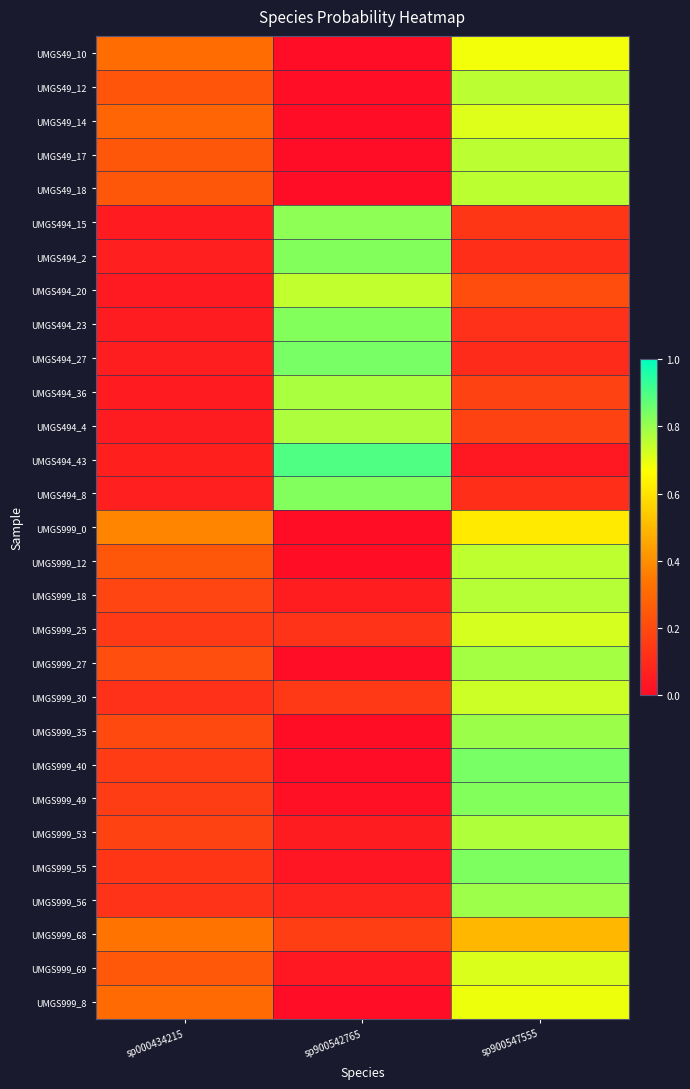

Reading left to right, list all the values displayed in this chart.

UMGS49_10: sp000434215=0.3	sp900542765=0.0	sp900547555=0.7
UMGS49_12: sp000434215=0.2	sp900542765=0.0	sp900547555=0.8
UMGS49_14: sp000434215=0.3	sp900542765=0.0	sp900547555=0.7
UMGS49_17: sp000434215=0.2	sp900542765=0.0	sp900547555=0.8
UMGS49_18: sp000434215=0.2	sp900542765=0.0	sp900547555=0.8
UMGS494_15: sp000434215=0.0	sp900542765=0.8	sp900547555=0.1
UMGS494_2: sp000434215=0.1	sp900542765=0.8	sp900547555=0.1
UMGS494_20: sp000434215=0.0	sp900542765=0.7	sp900547555=0.2
UMGS494_23: sp000434215=0.1	sp900542765=0.8	sp900547555=0.1
UMGS494_27: sp000434215=0.1	sp900542765=0.8	sp900547555=0.1
UMGS494_36: sp000434215=0.0	sp900542765=0.8	sp900547555=0.2
UMGS494_4: sp000434215=0.1	sp900542765=0.8	sp900547555=0.2
UMGS494_43: sp000434215=0.1	sp900542765=0.9	sp900547555=0.0
UMGS494_8: sp000434215=0.1	sp900542765=0.8	sp900547555=0.1
UMGS999_0: sp000434215=0.4	sp900542765=0.0	sp900547555=0.6
UMGS999_12: sp000434215=0.2	sp900542765=0.0	sp900547555=0.8
UMGS999_18: sp000434215=0.2	sp900542765=0.1	sp900547555=0.8
UMGS999_25: sp000434215=0.2	sp900542765=0.1	sp900547555=0.7
UMGS999_27: sp000434215=0.2	sp900542765=0.0	sp900547555=0.8
UMGS999_30: sp000434215=0.1	sp900542765=0.1	sp900547555=0.7
UMGS999_35: sp000434215=0.2	sp900542765=0.0	sp900547555=0.8
UMGS999_40: sp000434215=0.2	sp900542765=0.0	sp900547555=0.8
UMGS999_49: sp000434215=0.2	sp900542765=0.0	sp900547555=0.8
UMGS999_53: sp000434215=0.2	sp900542765=0.1	sp900547555=0.8
UMGS999_55: sp000434215=0.1	sp900542765=0.0	sp900547555=0.8
UMGS999_56: sp000434215=0.1	sp900542765=0.1	sp900547555=0.8
UMGS999_68: sp000434215=0.3	sp900542765=0.2	sp900547555=0.5
UMGS999_69: sp000434215=0.2	sp900542765=0.0	sp900547555=0.7
UMGS999_8: sp000434215=0.3	sp900542765=0.0	sp900547555=0.7